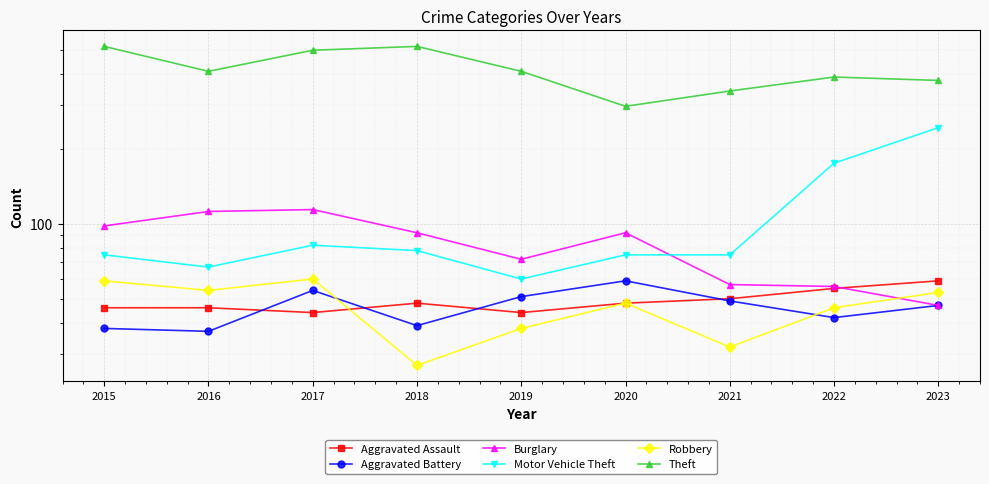

What is the total value across all series at 2021?

604